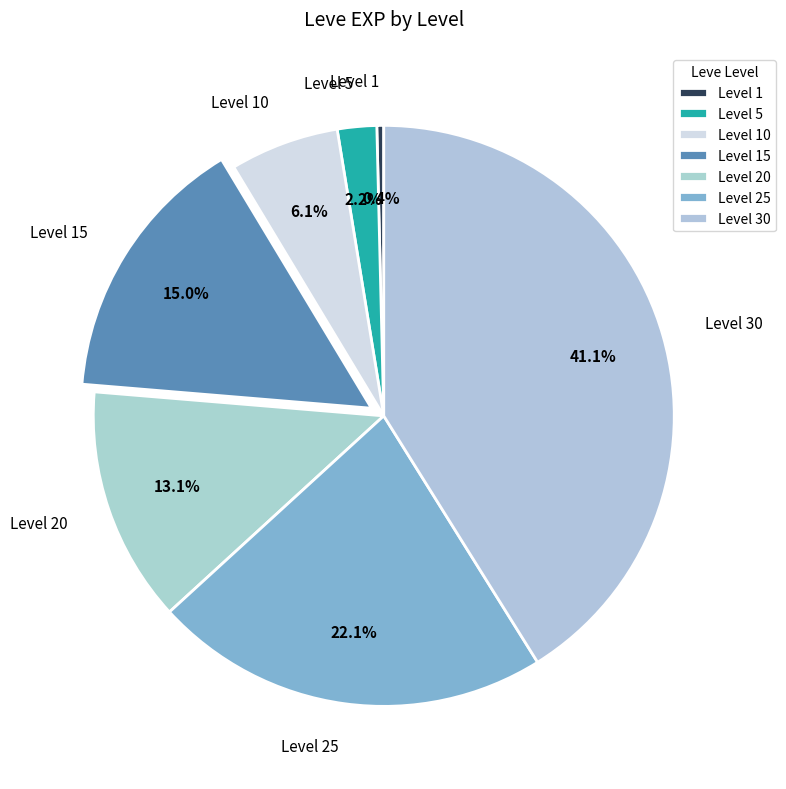

Rank the categories by value from lowest to highest.

Level 1, Level 5, Level 10, Level 20, Level 15, Level 25, Level 30